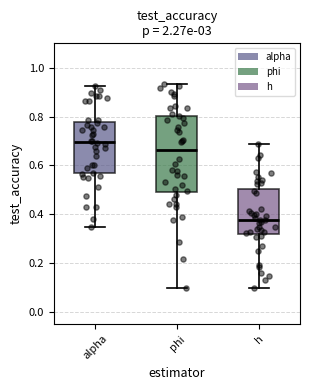

Which box has the highest median line?

alpha